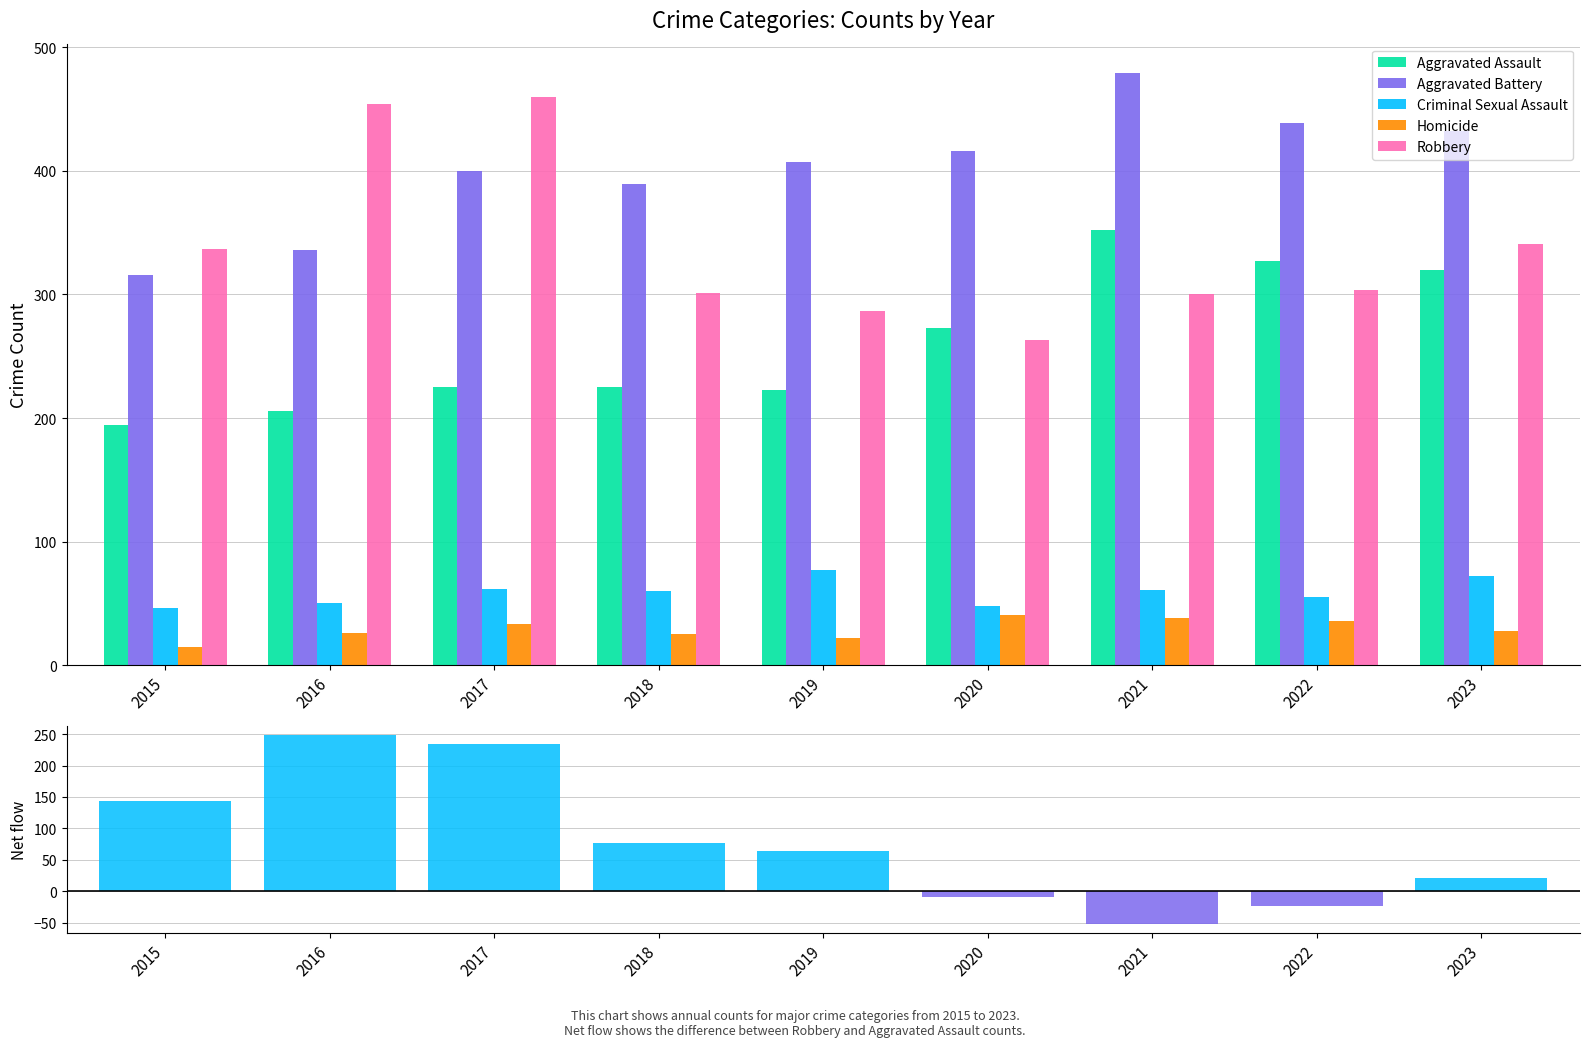

Is it true that Homicide equals 59 at 2022?

False